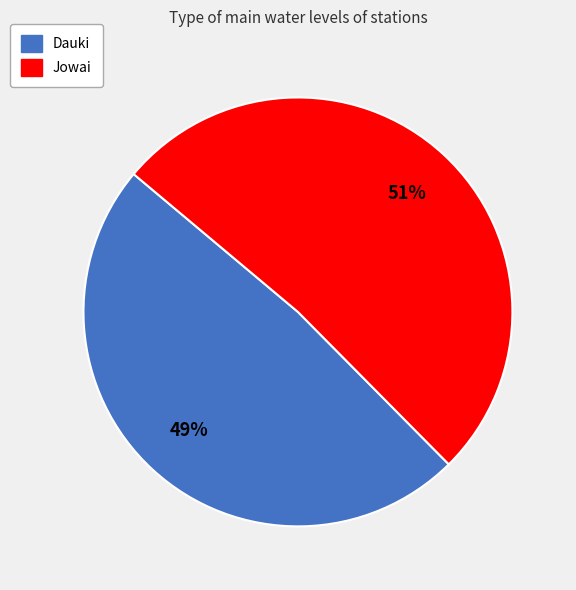

Which category has the biggest portion of the pie?

Jowai